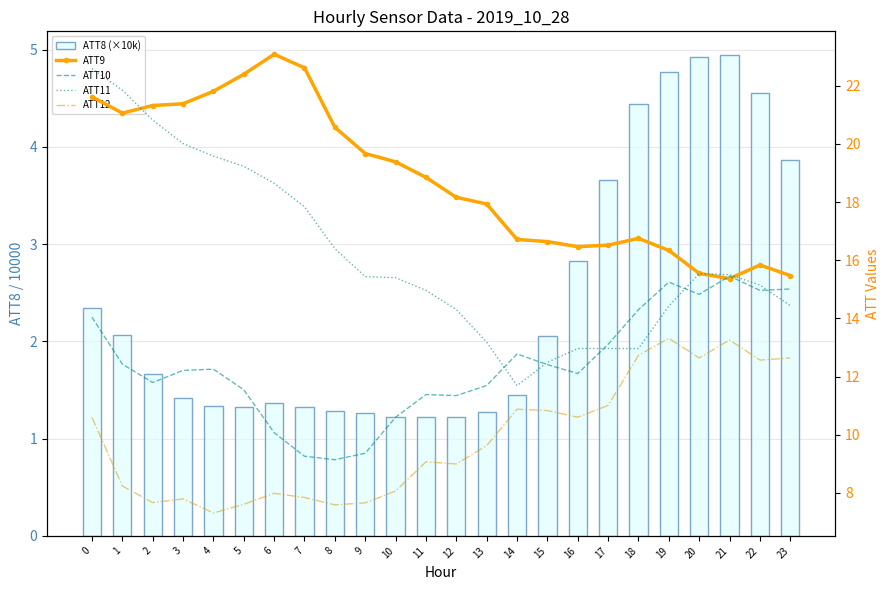

Reading left to right, what are all the values shown in this chart?

ATT8 (×10k): 0=2.3	1=2.1	2=1.7	3=1.4	4=1.3	5=1.3	6=1.4	7=1.3	8=1.3	9=1.3	10=1.2	11=1.2	12=1.2	13=1.3	14=1.4	15=2.0	16=2.8	17=3.7	18=4.4	19=4.8	20=4.9	21=4.9	22=4.5	23=3.9
ATT9: 0=21.6	1=21.1	2=21.3	3=21.4	4=21.8	5=22.4	6=23.1	7=22.6	8=20.6	9=19.7	10=19.4	11=18.9	12=18.2	13=17.9	14=16.7	15=16.6	16=16.5	17=16.5	18=16.8	19=16.3	20=15.5	21=15.4	22=15.8	23=15.5
ATT10: 0=14.0	1=12.4	2=11.8	3=12.2	4=12.3	5=11.5	6=10.1	7=9.3	8=9.1	9=9.4	10=10.6	11=11.4	12=11.3	13=11.7	14=12.8	15=12.4	16=12.1	17=13.1	18=14.3	19=15.2	20=14.8	21=15.5	22=15.0	23=15.0
ATT11: 0=22.6	1=21.9	2=20.8	3=20.0	4=19.6	5=19.2	6=18.6	7=17.8	8=16.4	9=15.4	10=15.4	11=15.0	12=14.3	13=13.2	14=11.7	15=12.5	16=13.0	17=13.0	18=13.0	19=14.4	20=15.5	21=15.5	22=15.1	23=14.4
ATT12: 0=10.6	1=8.2	2=7.7	3=7.8	4=7.3	5=7.6	6=8.0	7=7.8	8=7.6	9=7.7	10=8.1	11=9.1	12=9.0	13=9.6	14=10.9	15=10.8	16=10.6	17=11.0	18=12.7	19=13.3	20=12.6	21=13.3	22=12.6	23=12.6